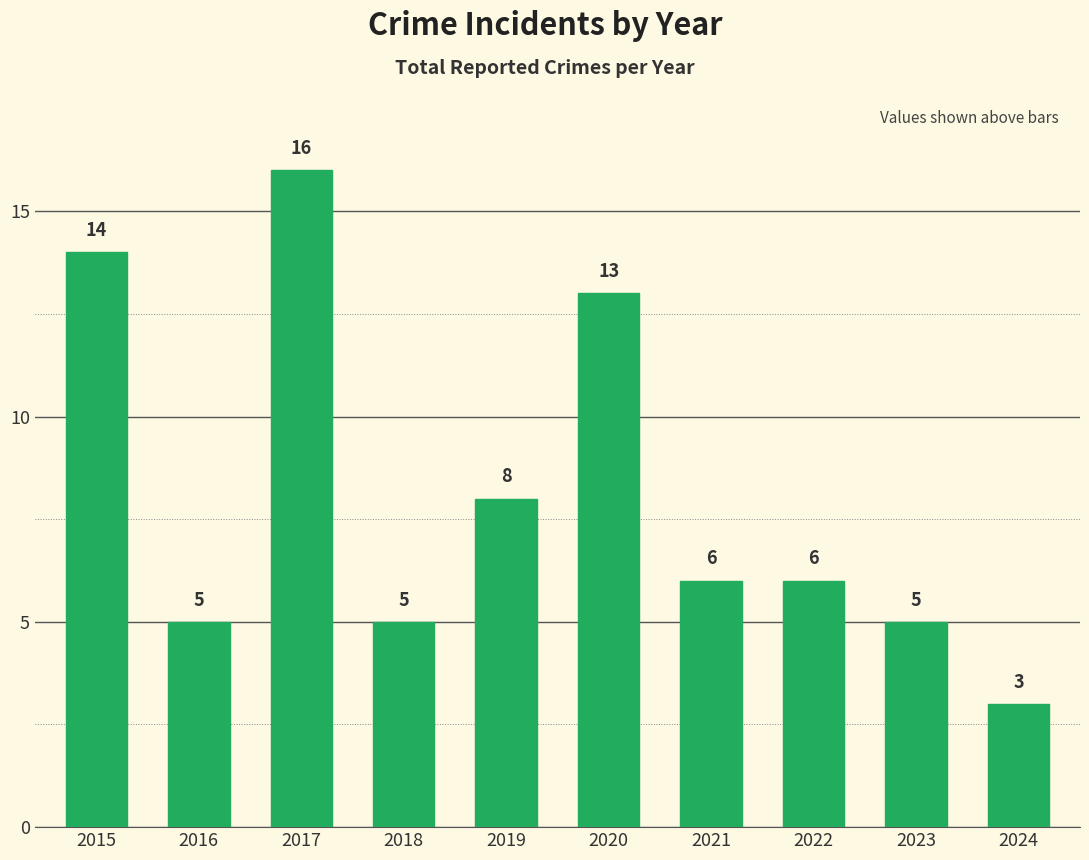

The chart shows a value of 5 at 2023. True or false?

True